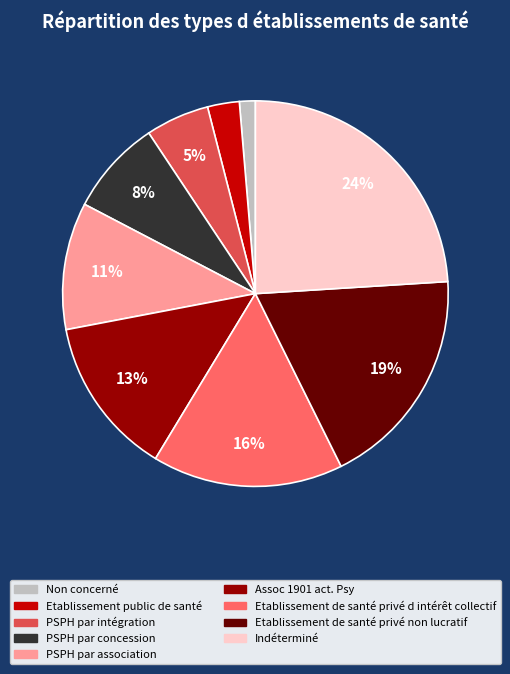

Which slice is the smallest?

Non concerné